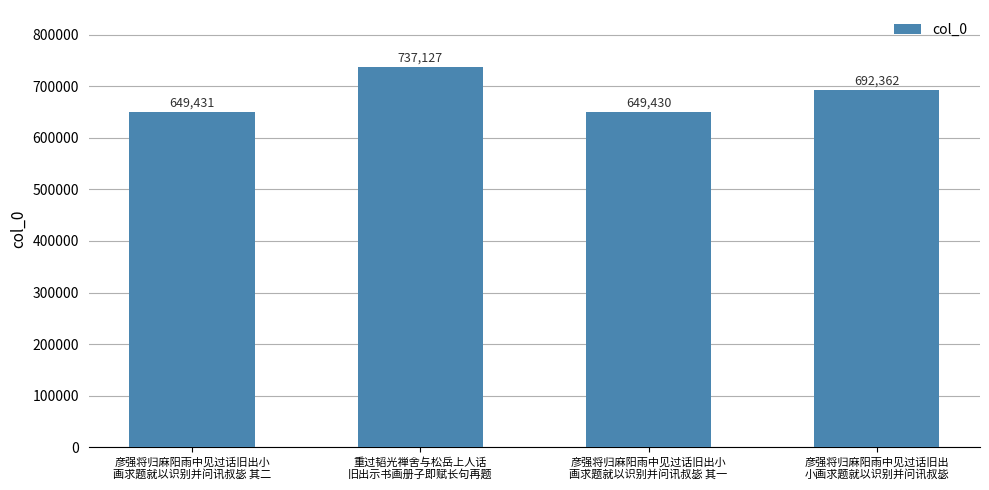

What is the maximum value shown in the chart?

737127